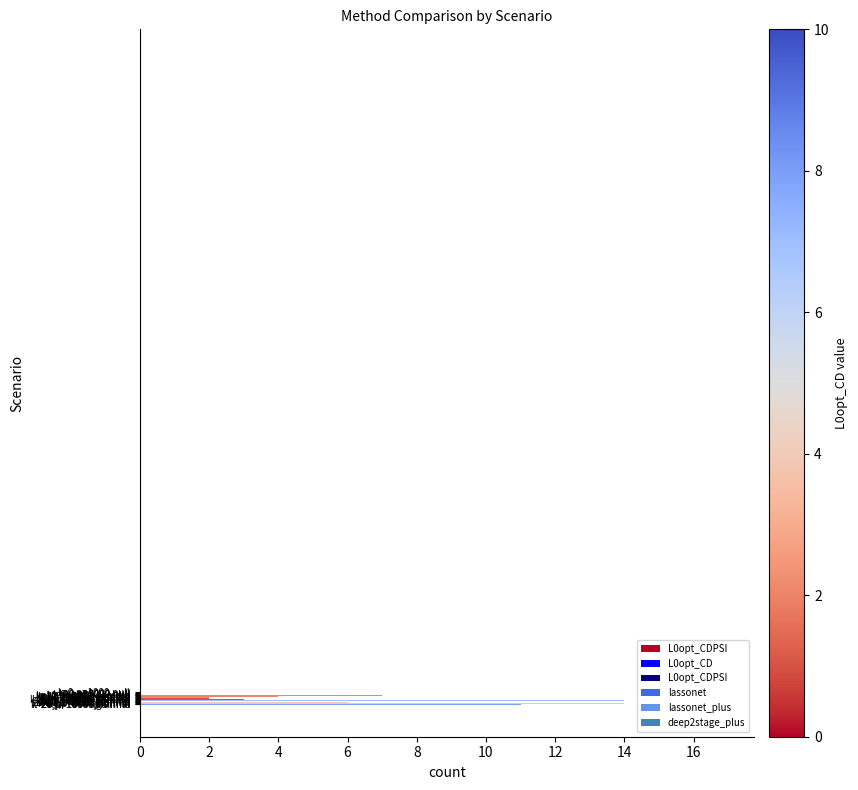

At which category does the chart reach its peak across all series?

k=20,p=1000,gamma